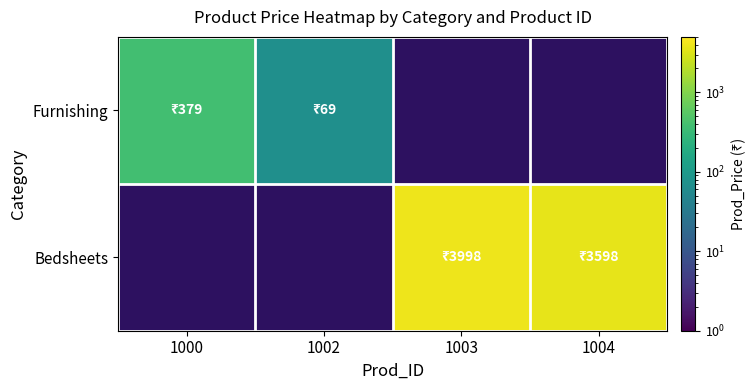

How many positive values does the Bedsheets series have?

2